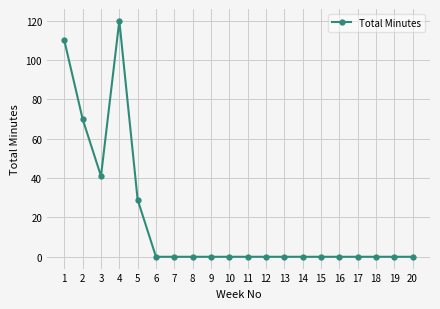

What is the sum of all values?

370